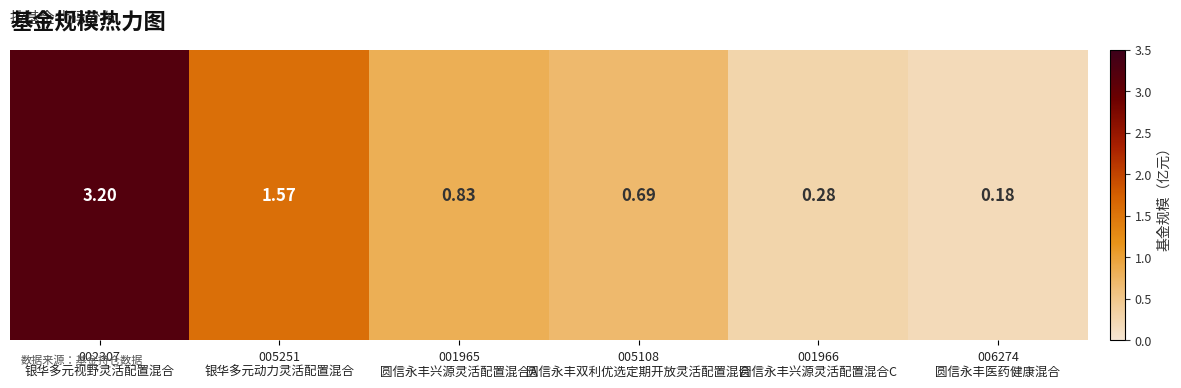

The chart shows a value of 0.4 at 001966
圆信永丰兴源灵活配置混合C. True or false?

False